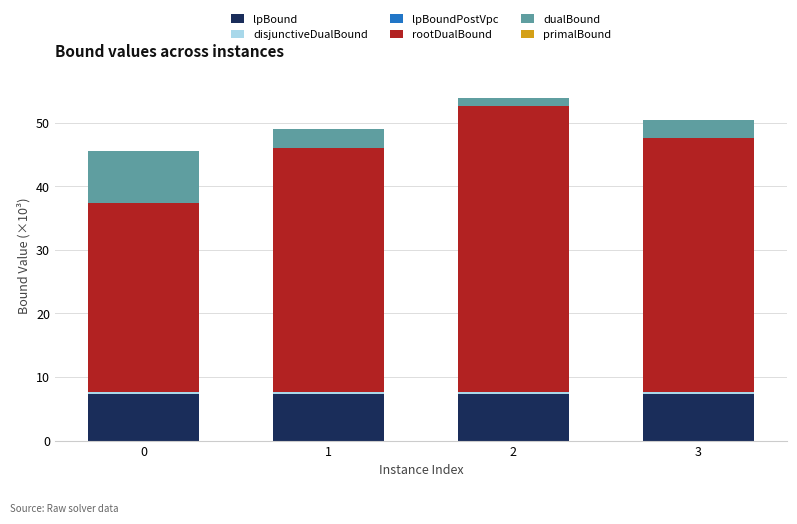

How many data points in dualBound are less than 2?

1